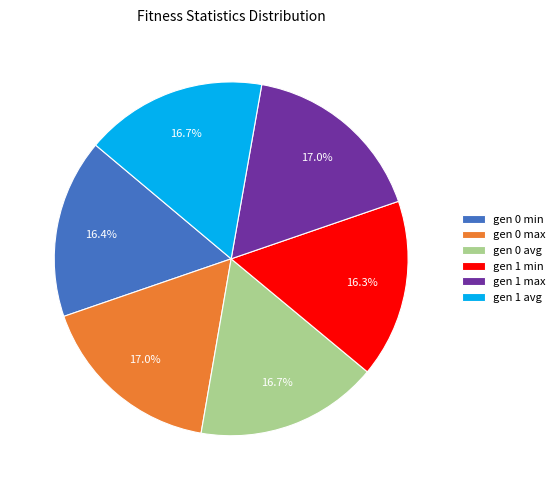

Is gen 0 max the majority of the pie?

No